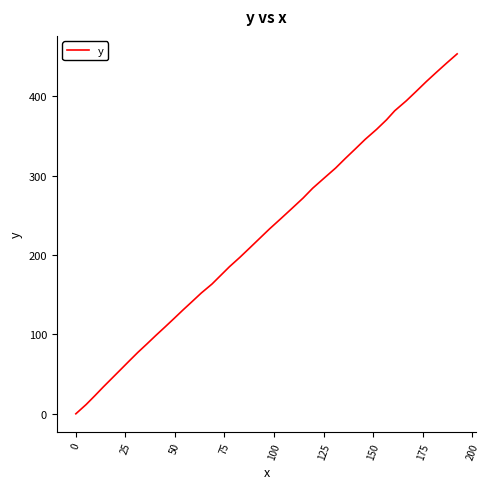

What is the difference between the maximum and minimum values?

453.5